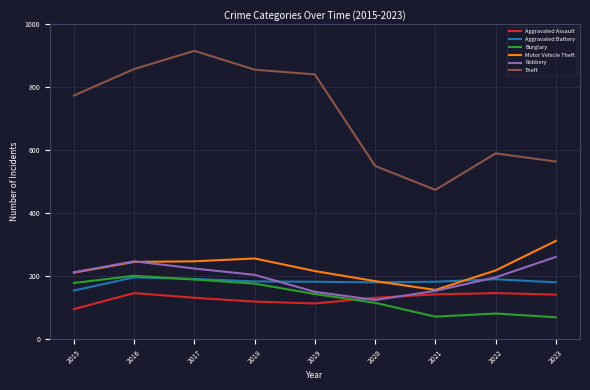

True or false: Aggravated Battery has more than 0 interior local peaks.

True